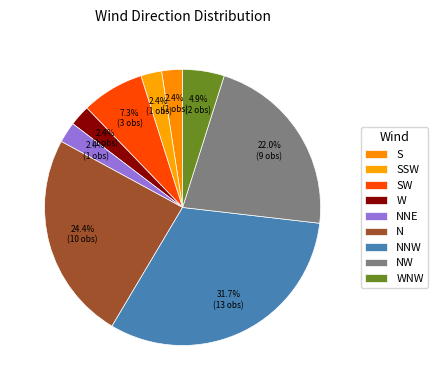

How many segments does this pie chart have?

9